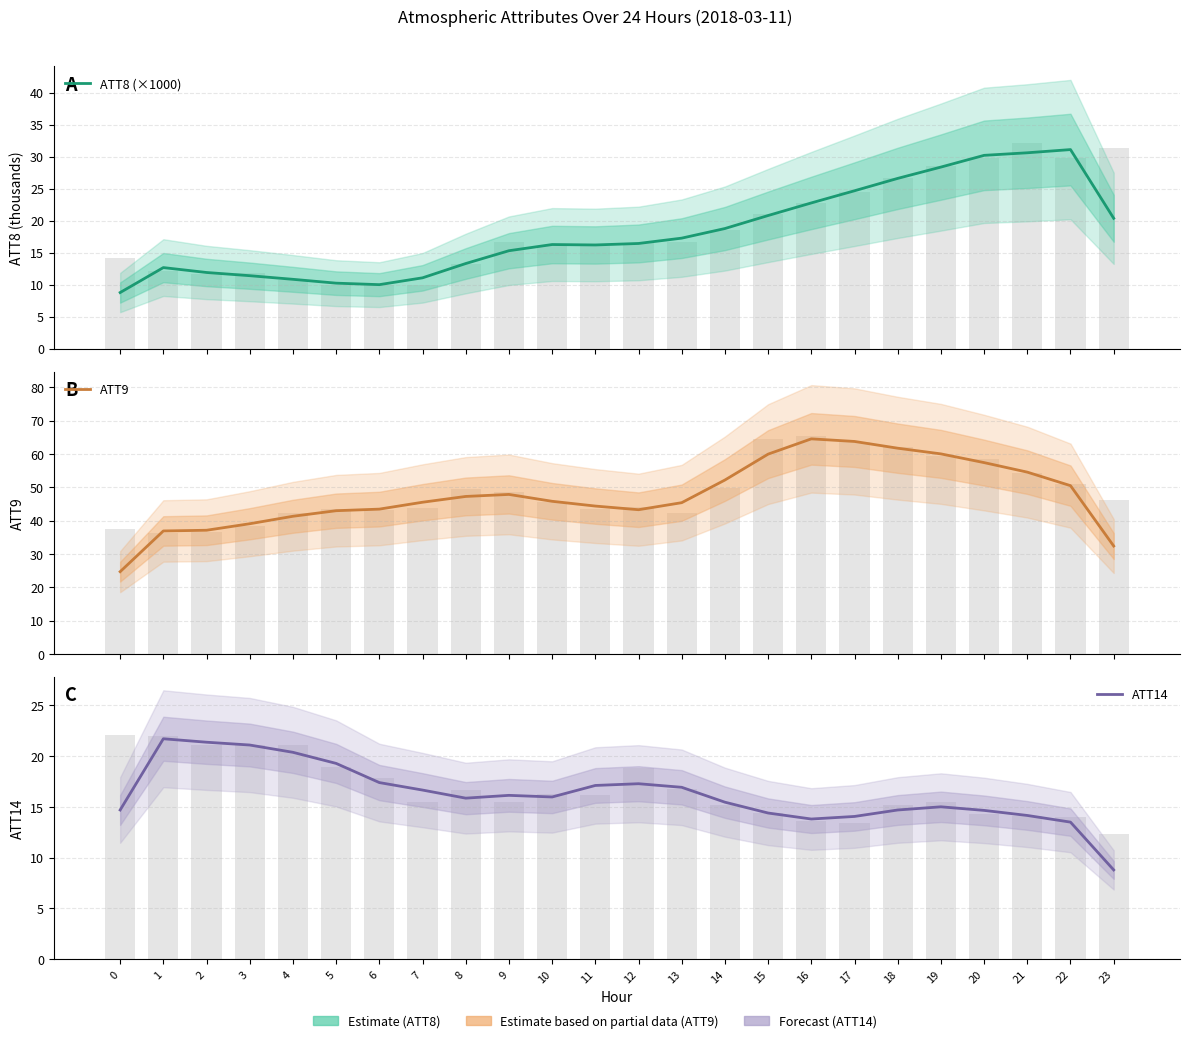

What is the total value across all series at 17?

102.5